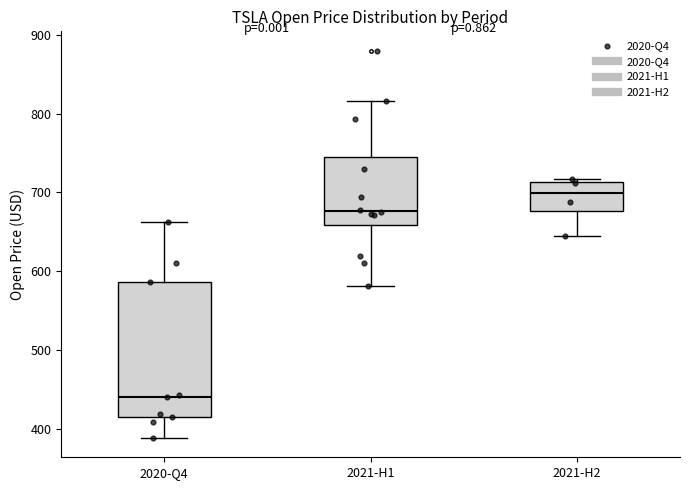

Reading left to right, transcribe this box plot: for each box, give where its median line is, the range the box spans, and where its two whiskers end, as read against the y-axis. The values are not printed on the chart, so give them approximately, as read against the axis.

2020-Q4: median 440, box 420 to 590, whiskers 390 to 660
2021-H1: median 680, box 660 to 750, whiskers 580 to 820
2021-H2: median 700, box 680 to 710, whiskers 640 to 720